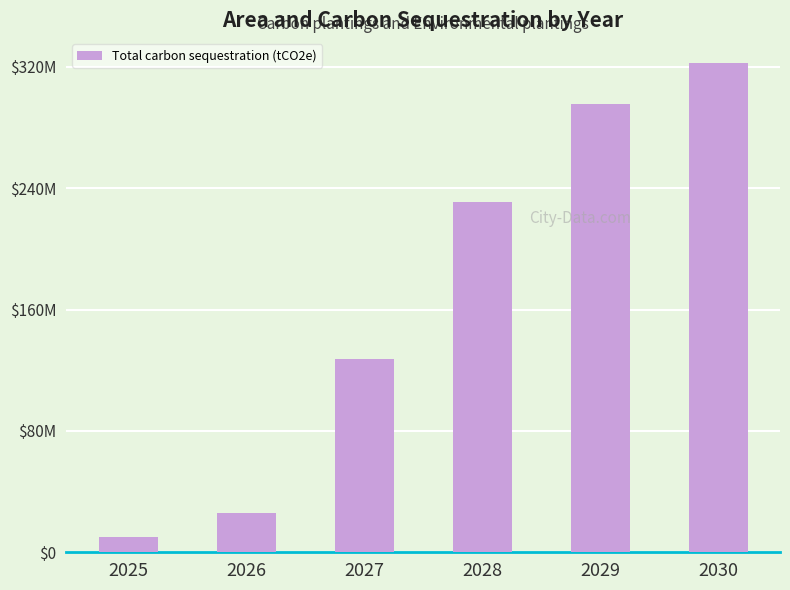

Reading left to right, transcribe all the data shown in this chart.

2025=10299486.7	2026=25810747.2	2027=127263537.6	2028=231216744.8	2029=295322309.0	2030=322892825.4